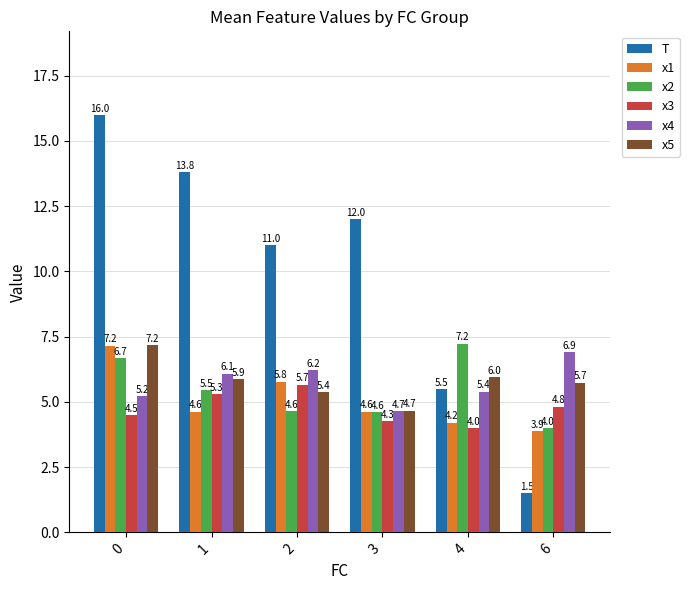

How many values in the x1 series exceed 4?

5